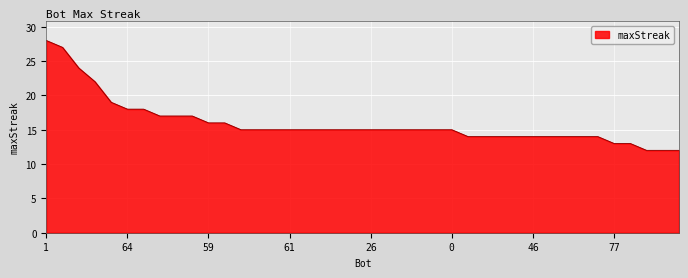

Reading left to right, what are all the values shown in this chart?

28	27	24	22	19	18	18	17	17	17	16	16	15	15	15	15	15	15	15	15	15	15	15	15	15	15	14	14	14	14	14	14	14	14	14	13	13	12	12	12